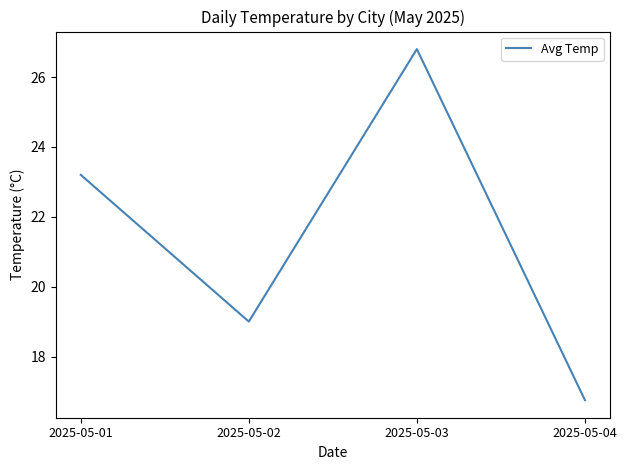

Does the chart display data point markers on the line(s)?

No